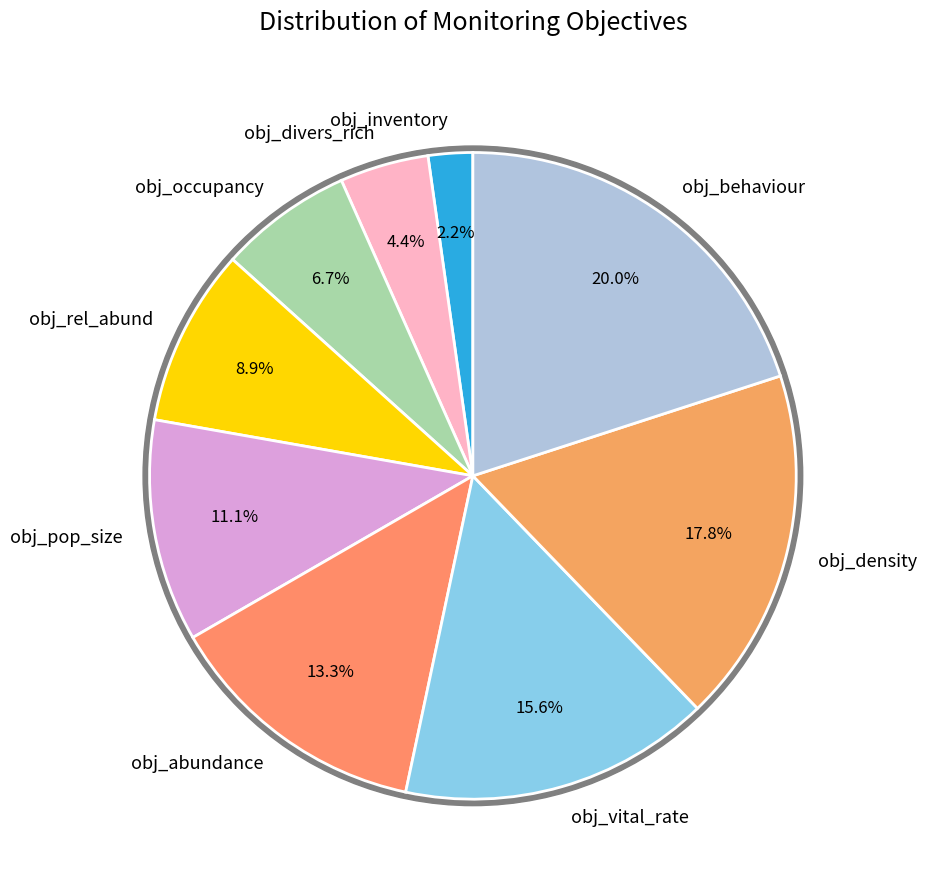

Rank the categories by value from highest to lowest.

obj_behaviour, obj_density, obj_vital_rate, obj_abundance, obj_pop_size, obj_rel_abund, obj_occupancy, obj_divers_rich, obj_inventory